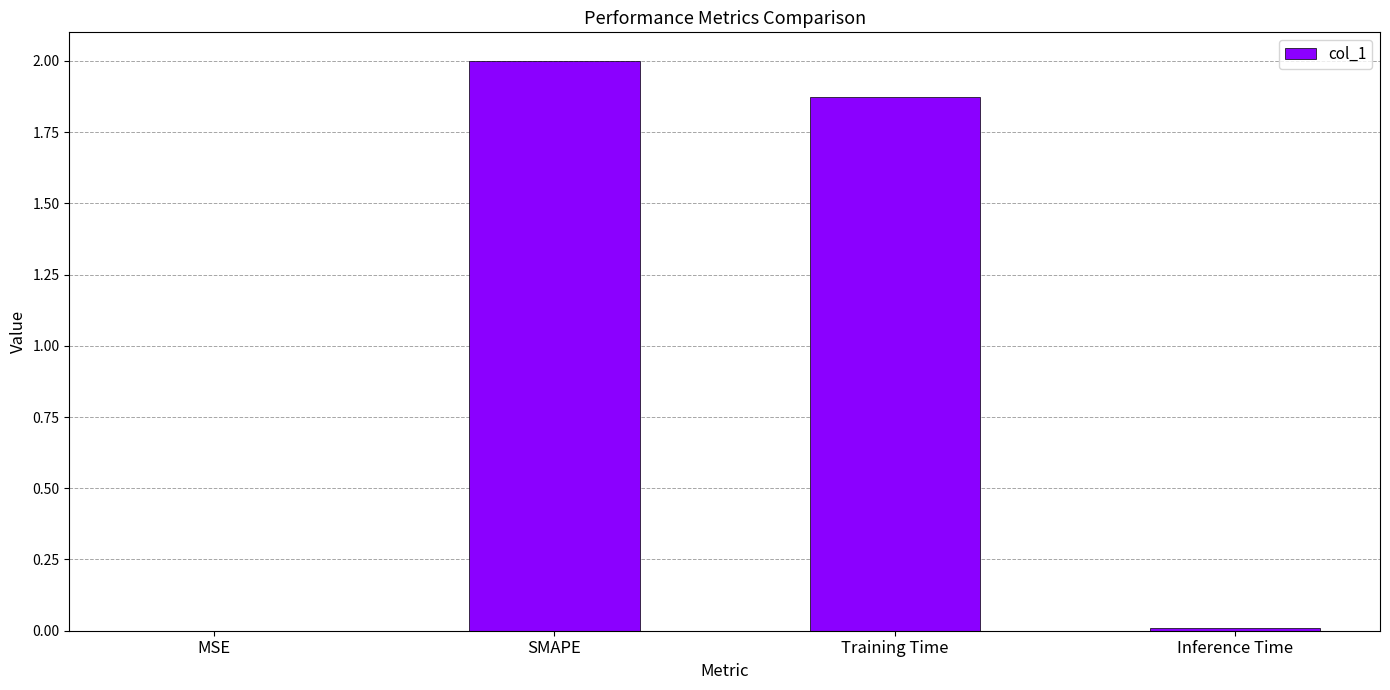

Which label corresponds to the largest value in the chart?

SMAPE